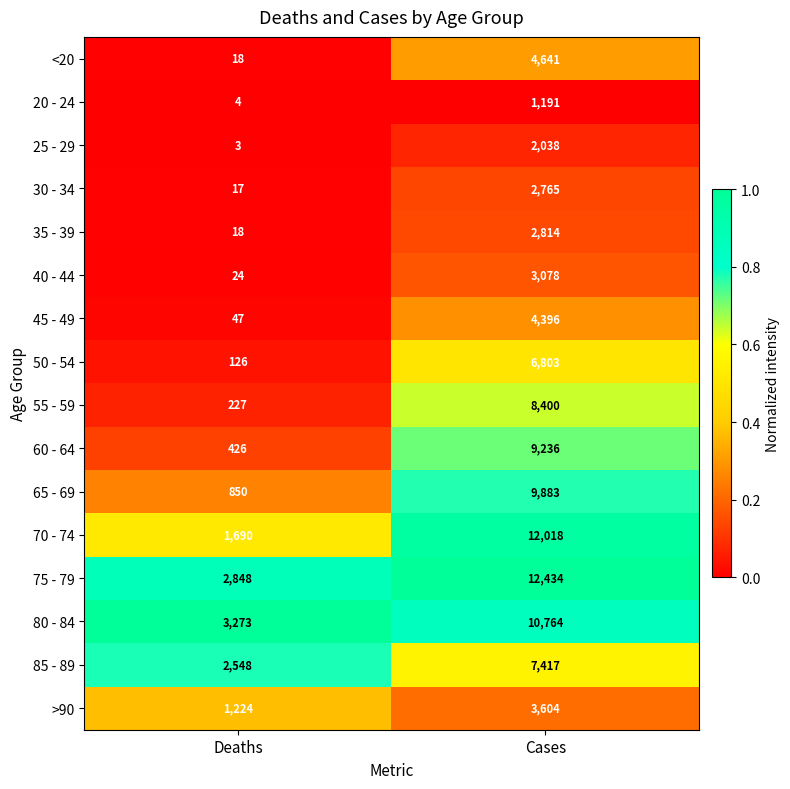

Which series has the widest spread of values?

70 - 74